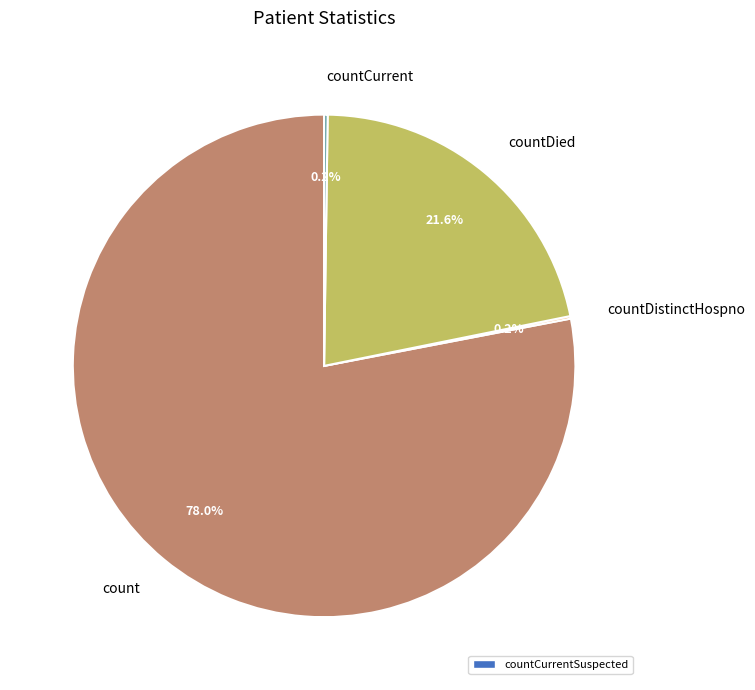

To the nearest percent, what is the difference between the largest and smallest slice percentages?

78%